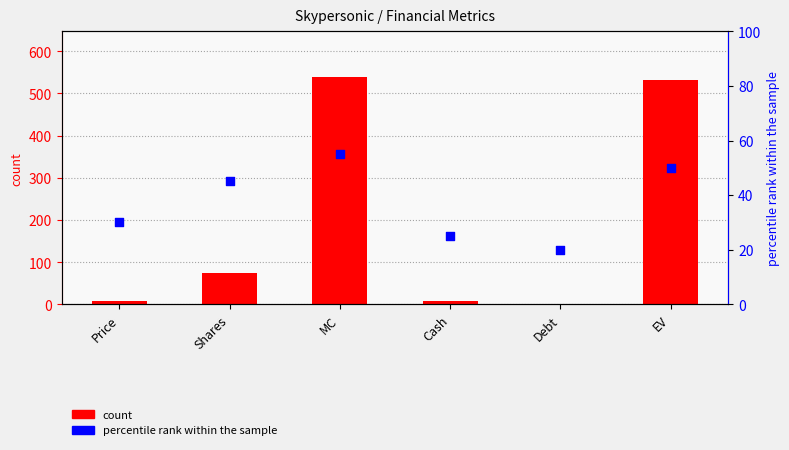

Which series contains the lowest Y value?

count